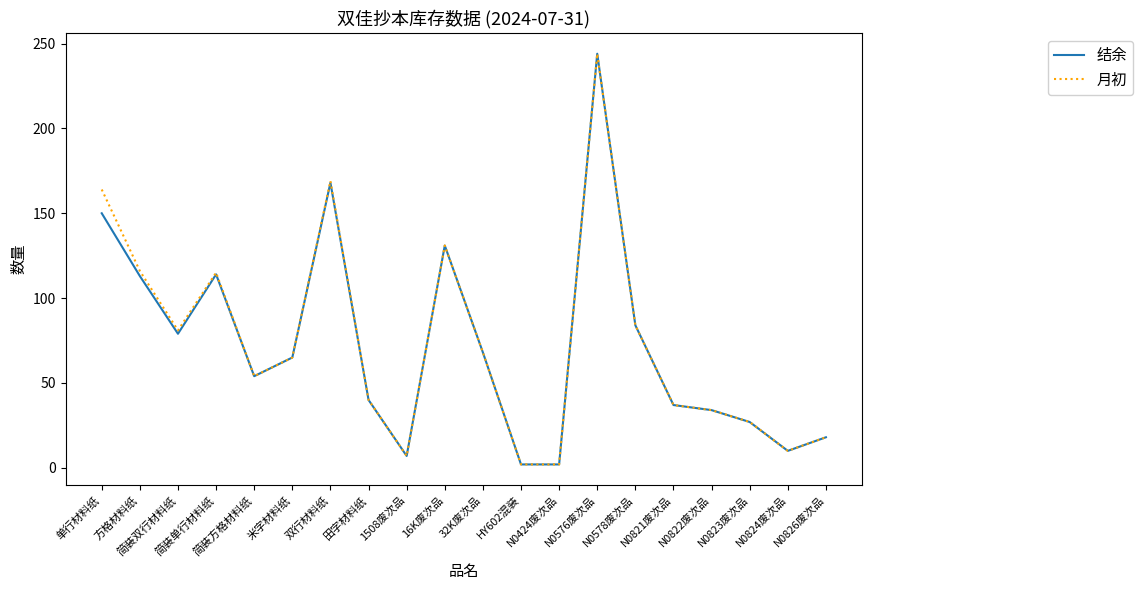

What is the maximum value for 月初?

244